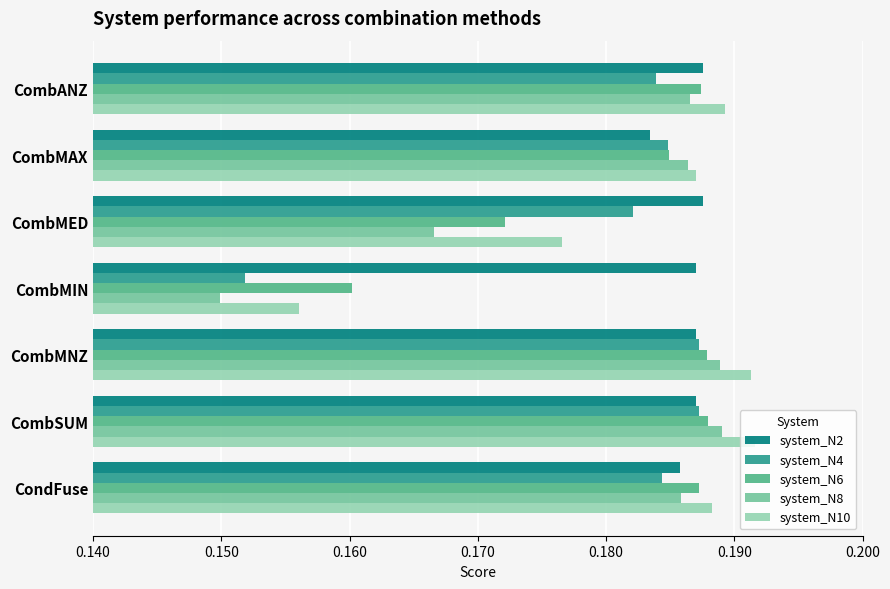

At CombMED, list the series in order from largest to smallest.

system_N2, system_N4, system_N10, system_N6, system_N8